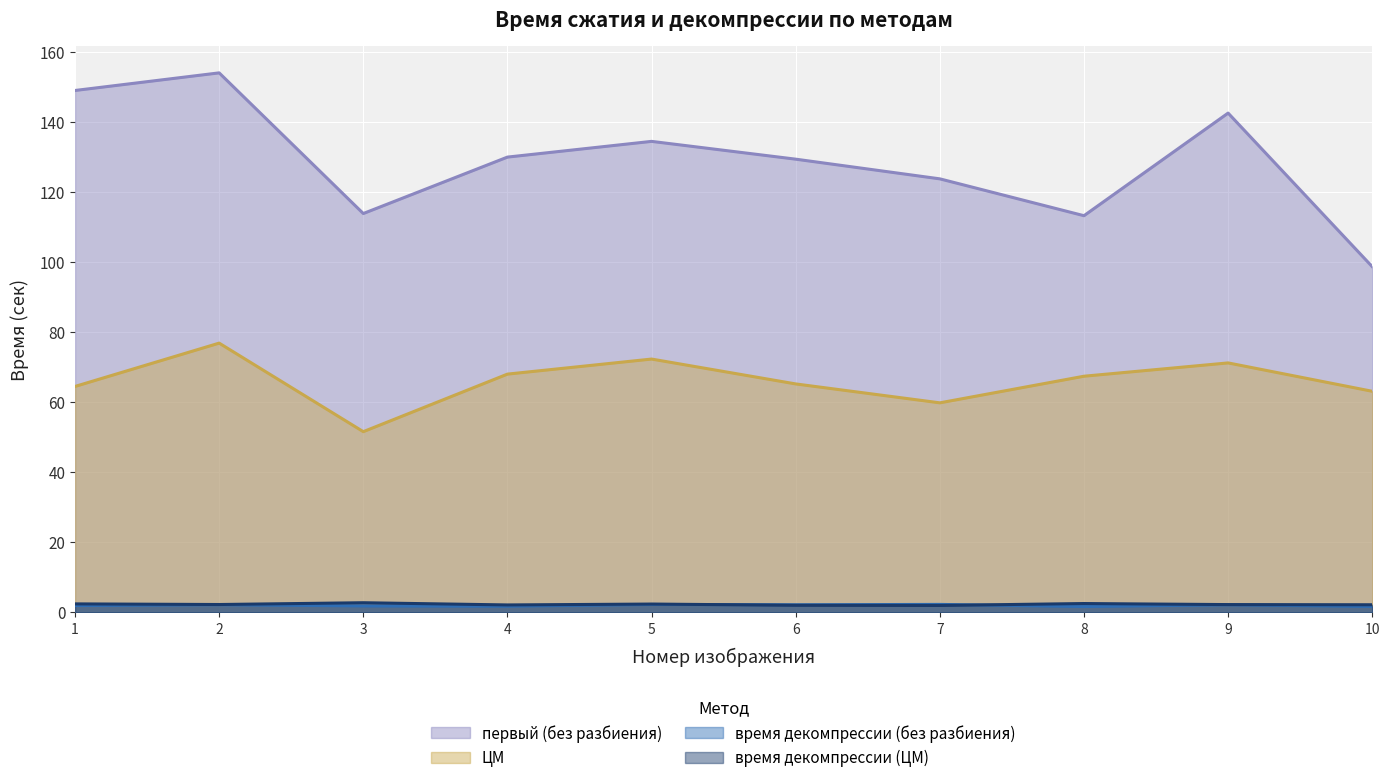

Rank the categories by время декомпрессии (ЦМ) value from highest to lowest.

3, 8, 1, 5, 2, 9, 10, 4, 6, 7